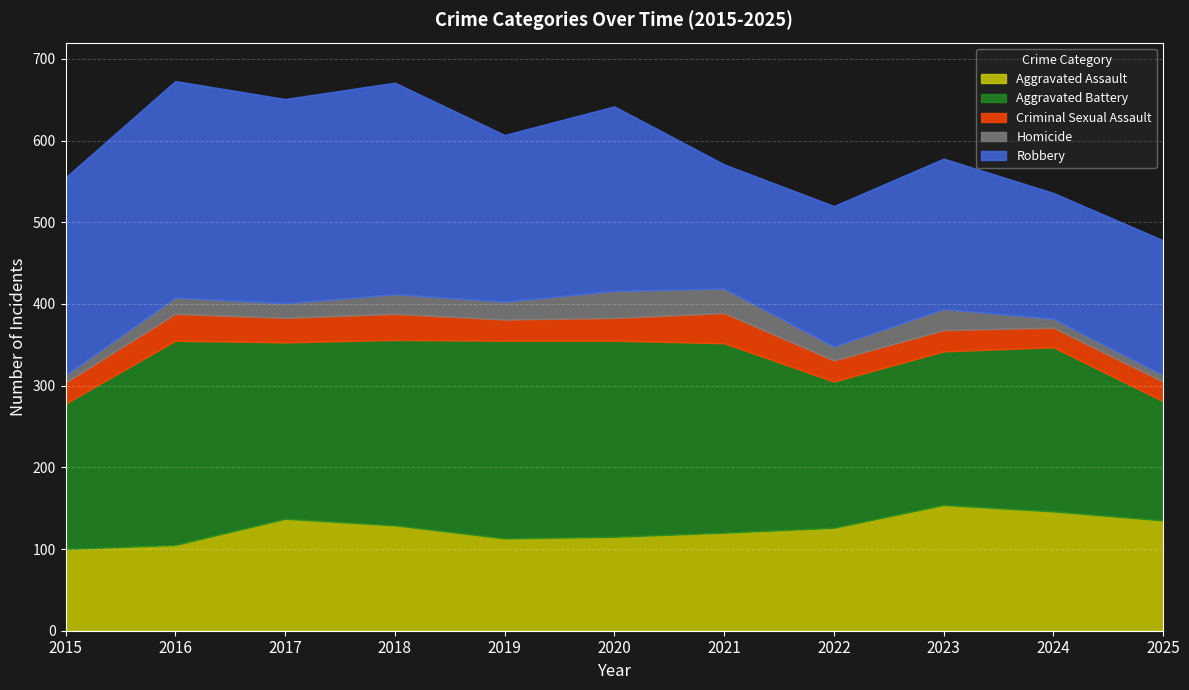

What is the sum of all Robbery values?

2273